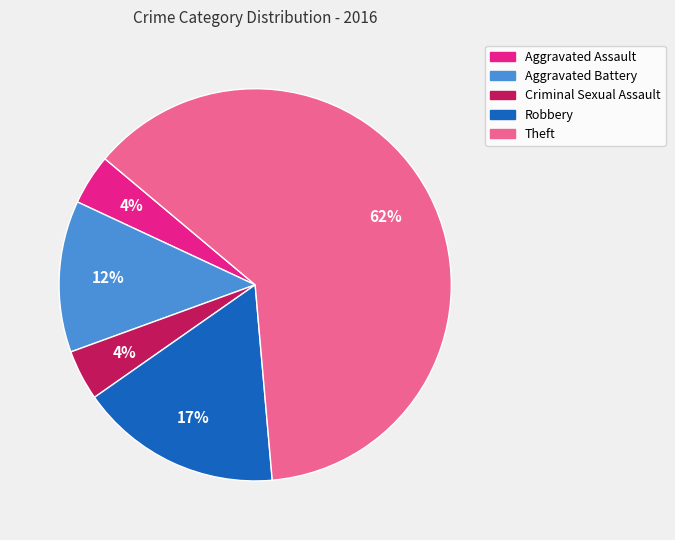

What is the majority slice?

Theft